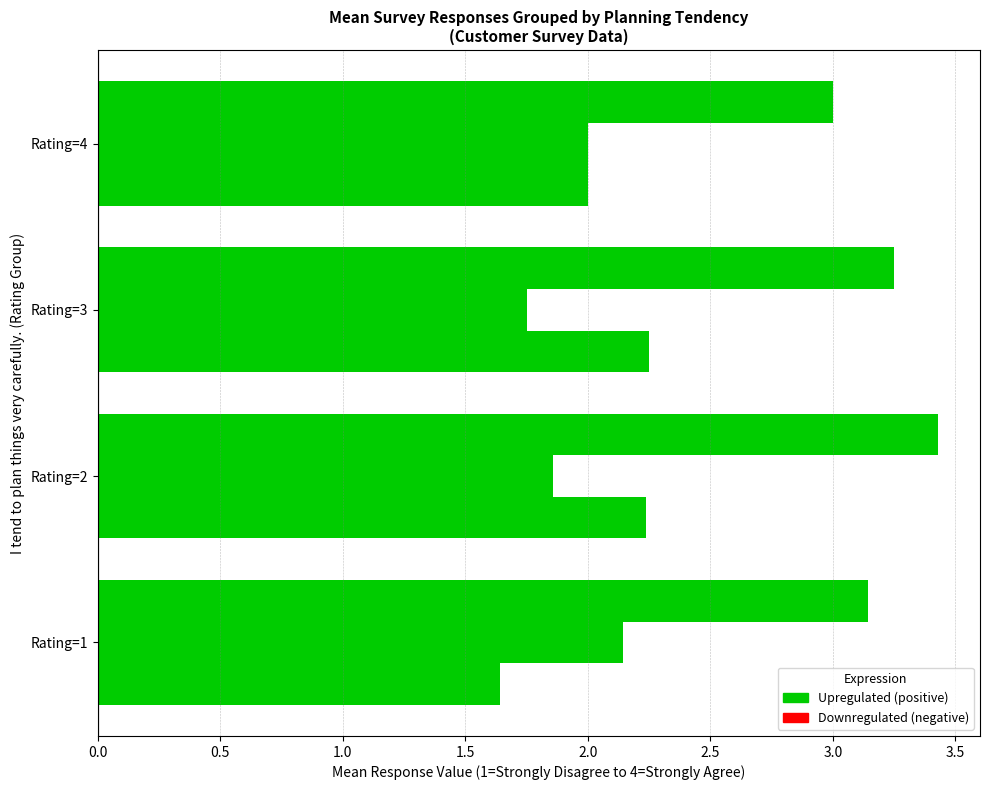

How many distinct data groups are displayed?

3